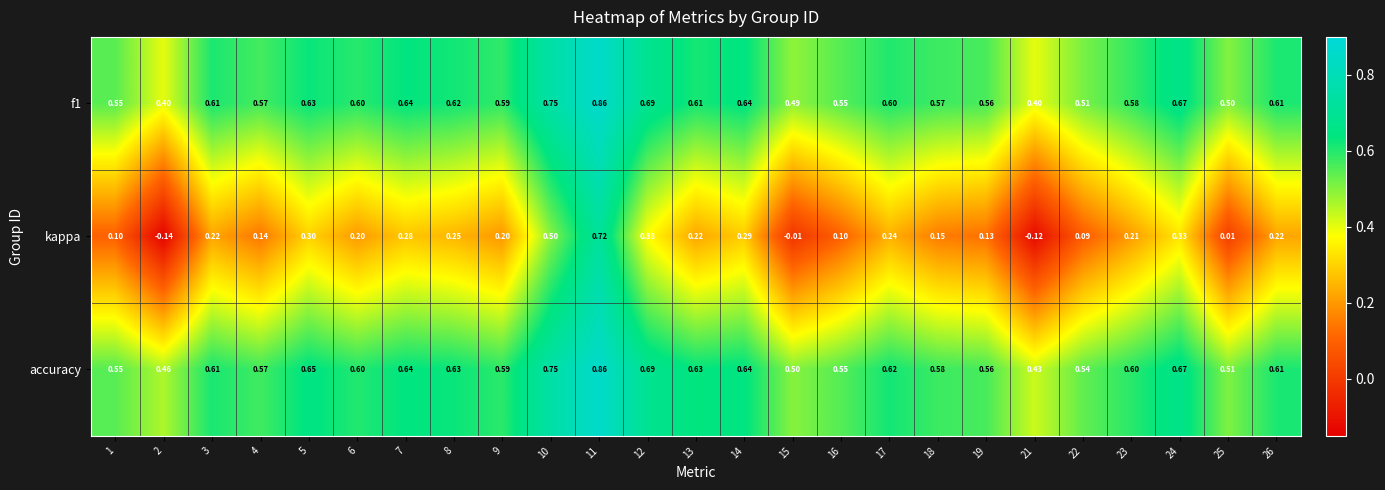

Between 1 and 17, which series saw the biggest shift?

kappa